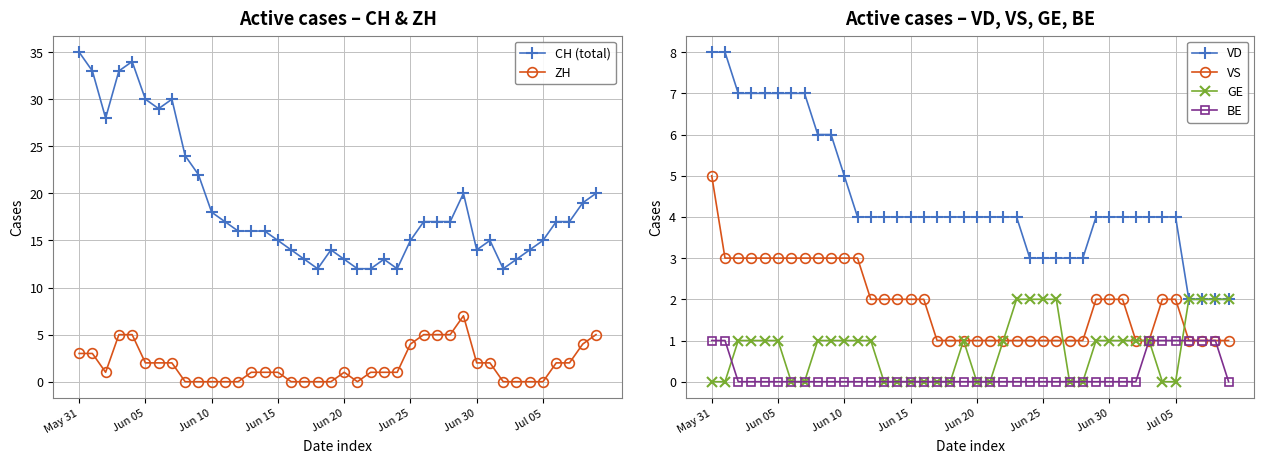

Is it true that ZH equals 1 at 14?

True